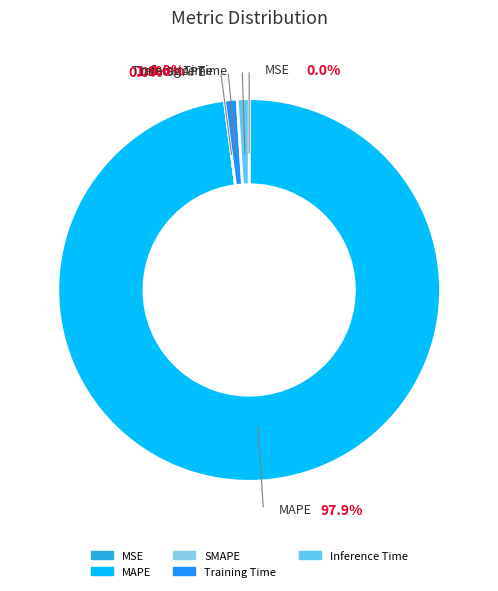

To the nearest percent, what is the difference between the largest and smallest slice percentages?

98%